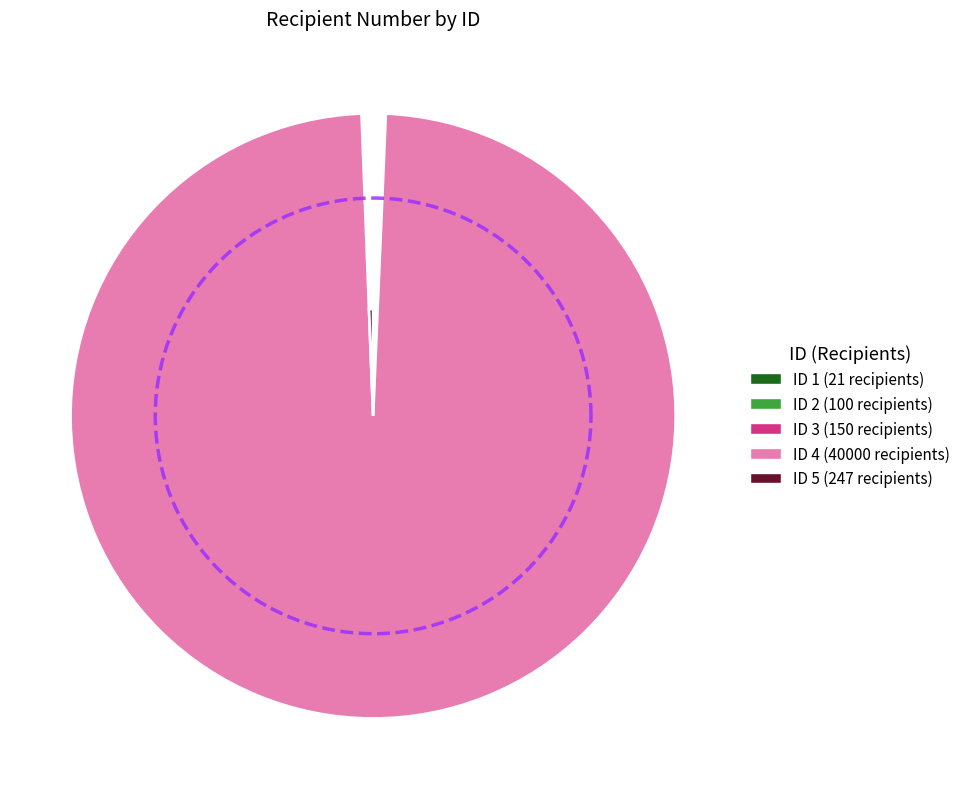

How many slices are in this pie chart?

5